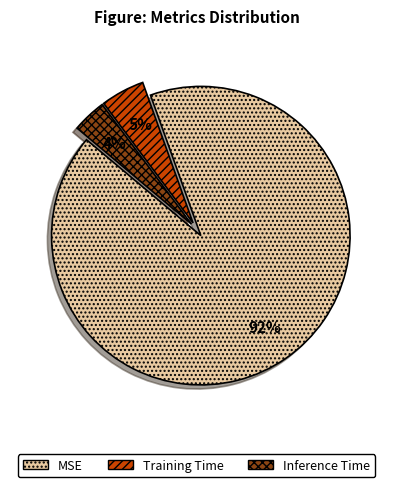

True or false: MSE accounts for 92% of the total.

True